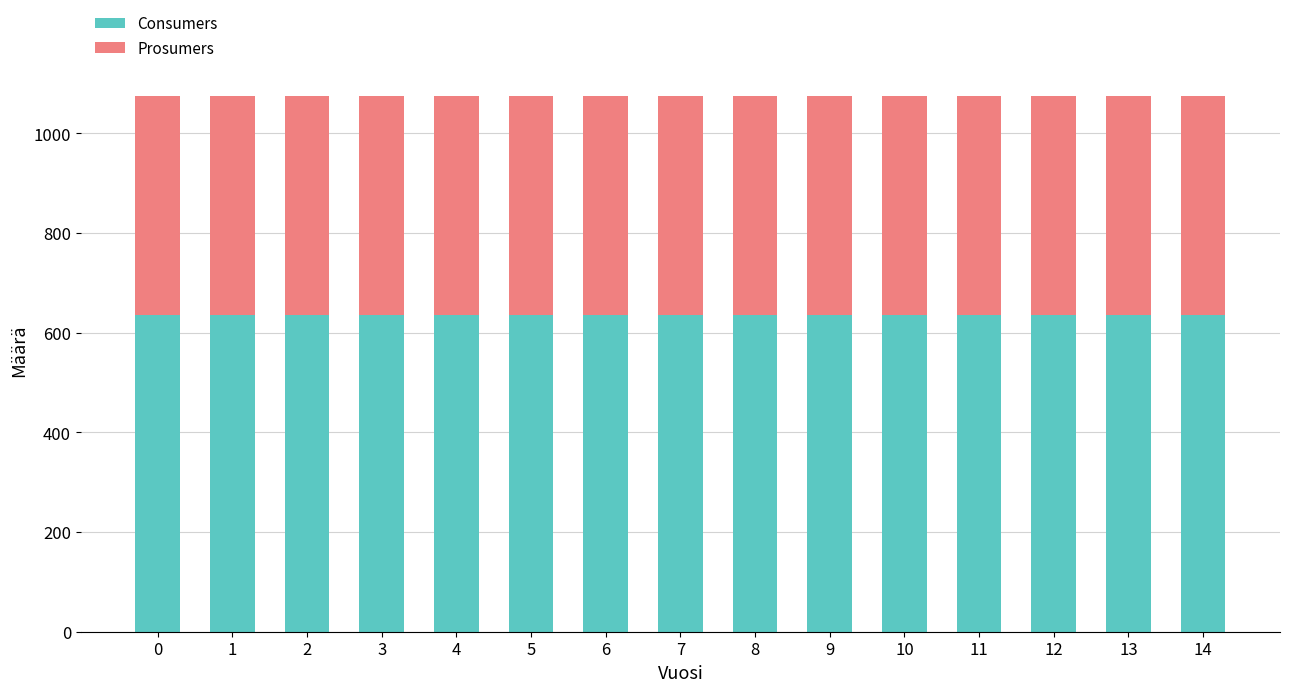

What is the average value of the Consumers series?

635